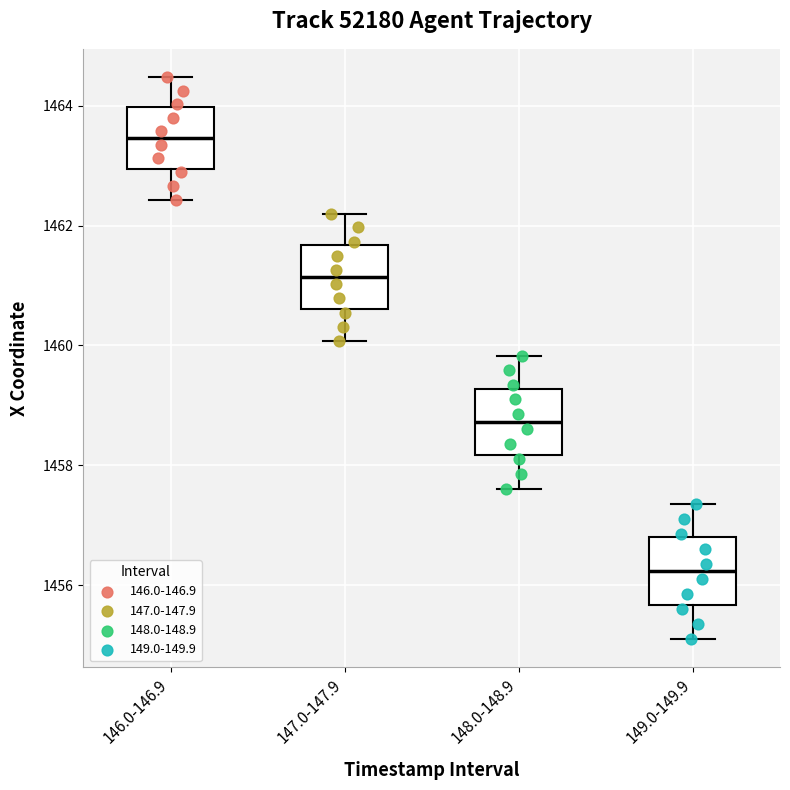

Reading left to right, read every box against the y-axis: the position of its median line, the range the box covers, and the ends of its whiskers. The values are not printed on the chart, so give them approximately, as read against the axis.

146.0-146.9: median 1463.4, box 1463.0 to 1464.0, whiskers 1462.4 to 1464.4
147.0-147.9: median 1461.2, box 1460.6 to 1461.6, whiskers 1460.0 to 1462.2
148.0-148.9: median 1458.8, box 1458.2 to 1459.2, whiskers 1457.6 to 1459.8
149.0-149.9: median 1456.2, box 1455.6 to 1456.8, whiskers 1455.2 to 1457.4